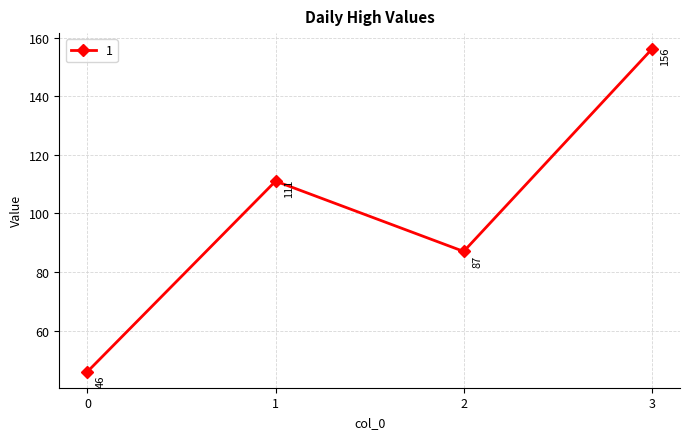

Reading left to right, what are all the values shown in this chart?

0=46	1=111	2=87	3=156